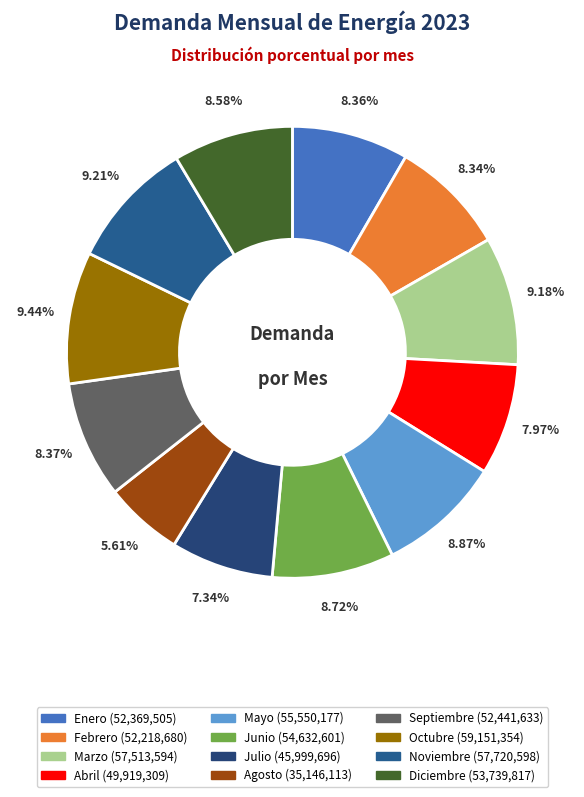

What percentage is the Mayo slice, to the nearest percent?

9%